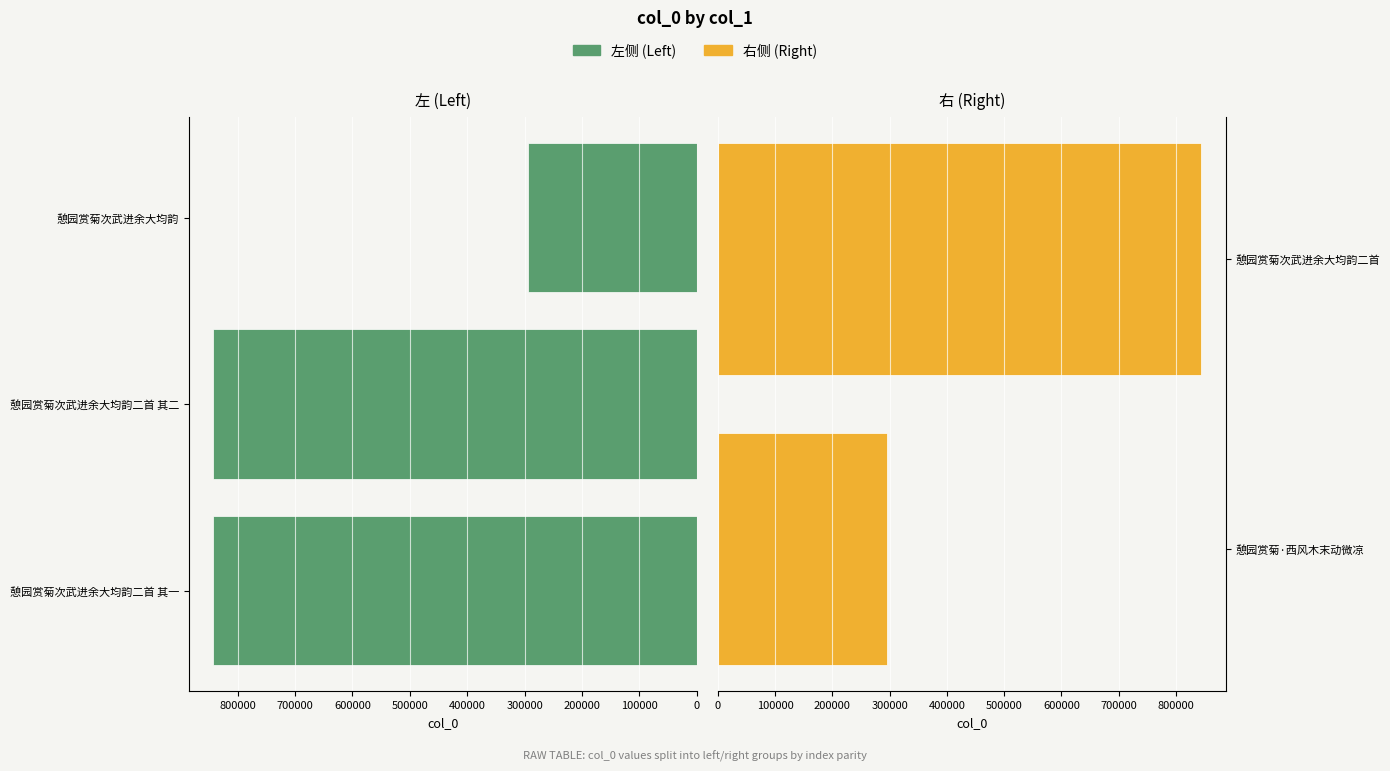

What value does the data have at 憩园赏菊次武进余大均韵, to the nearest 50?

294800